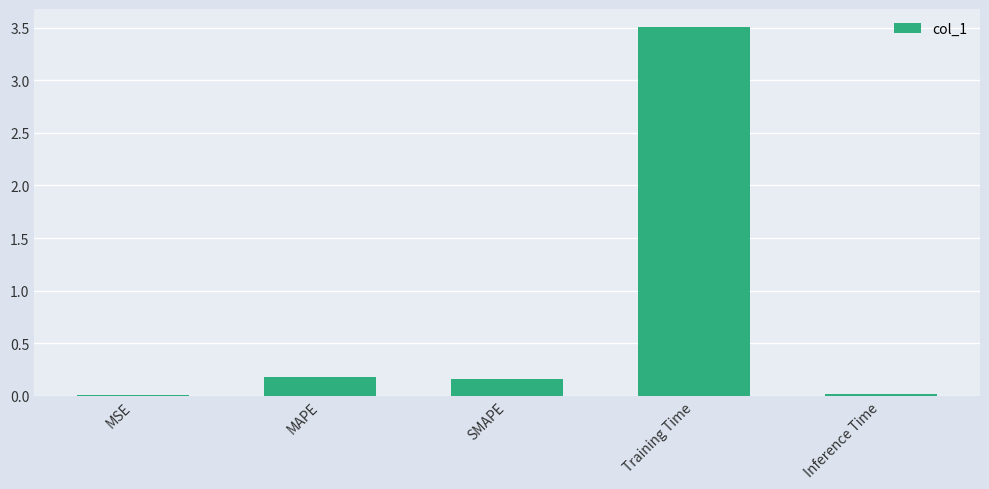

Between Inference Time and SMAPE, which is larger?

SMAPE